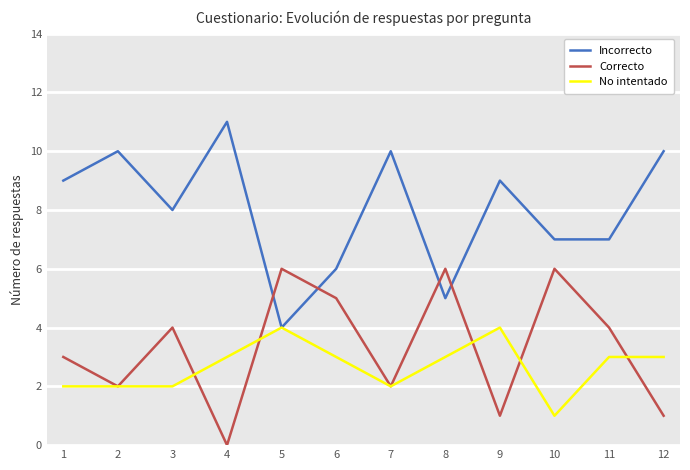

Is it true that Correcto equals 2 at 2?

True